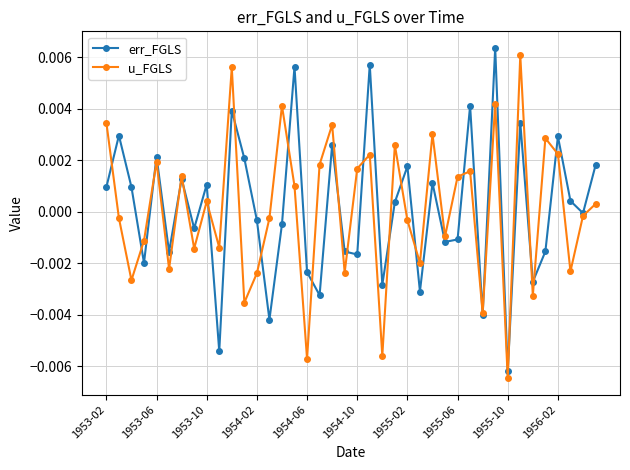

How many interior local peaks does the err_FGLS series have?

14